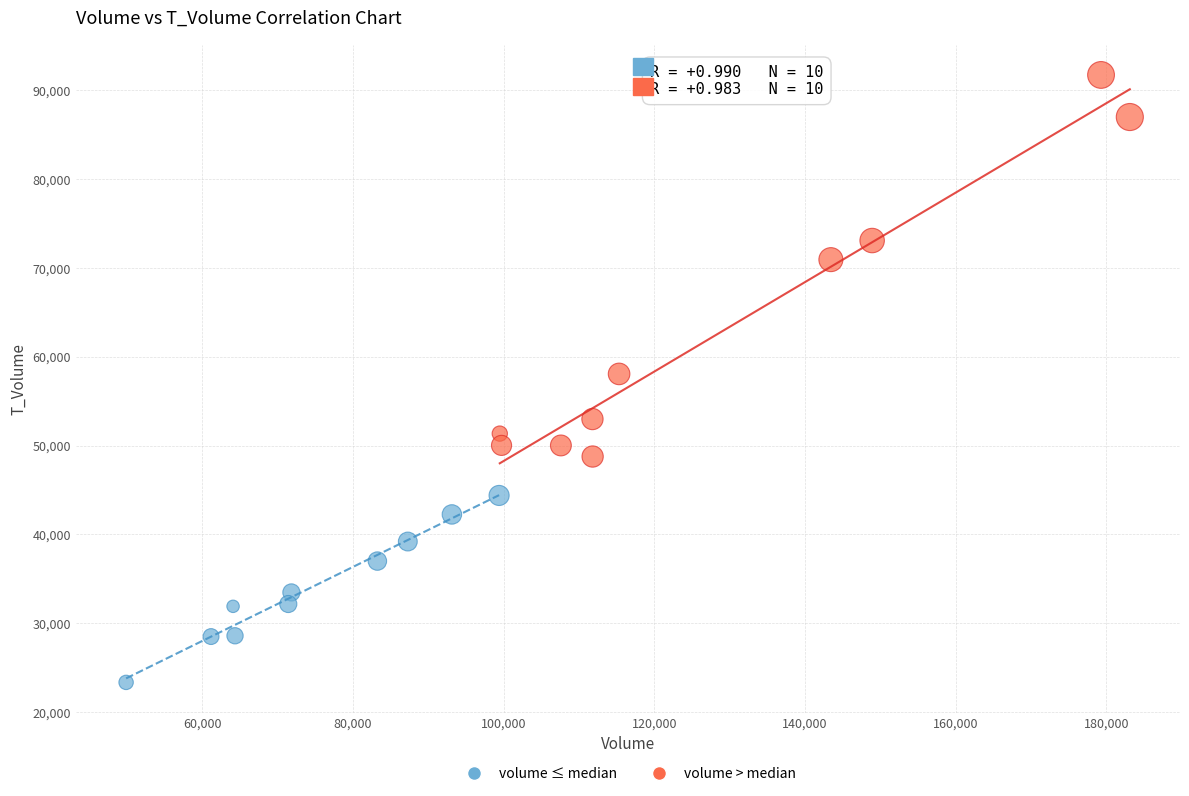

Which series reaches the minimum Y coordinate?

volume ≤ median